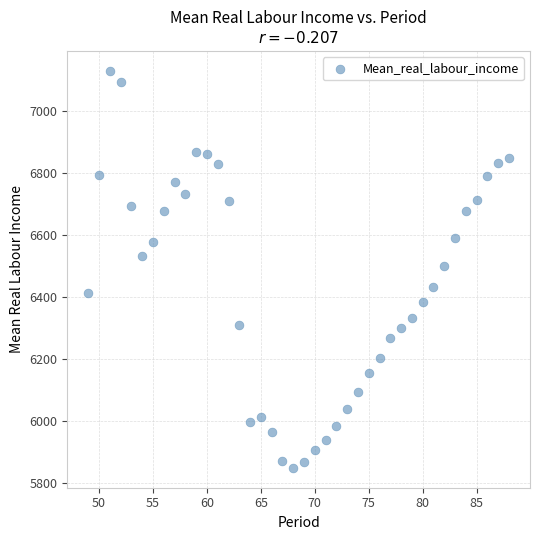

What is the range of X values (max minus min)?

39.0